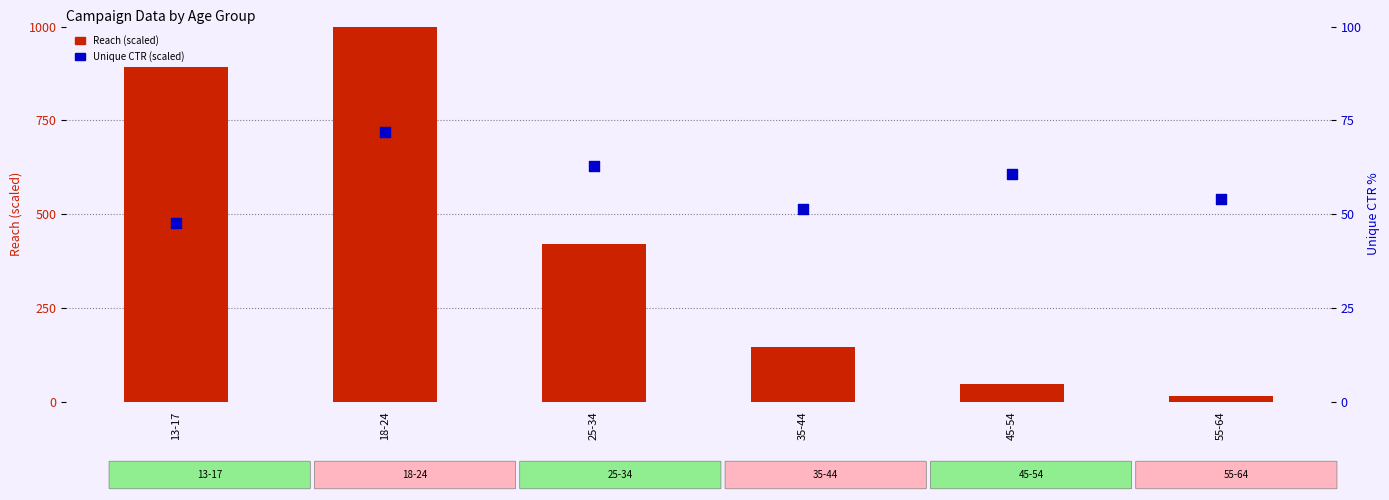

At which category is the sum across all series the highest?

18-24